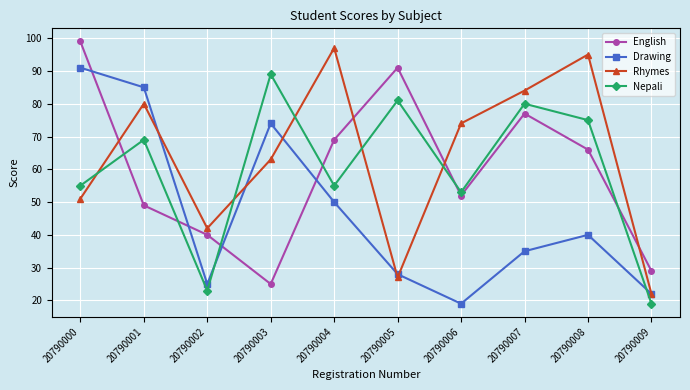

How many distinct data groups are displayed?

4